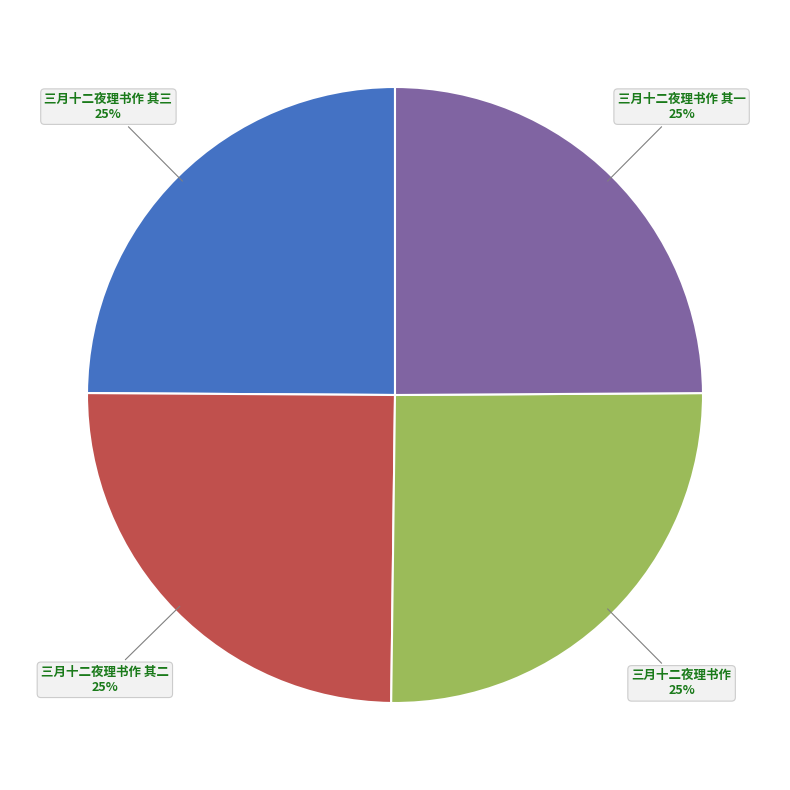

Approximately how many times larger is the value at 三月十二夜理书作 其一 compared to 三月十二夜理书作 其二?

1.0